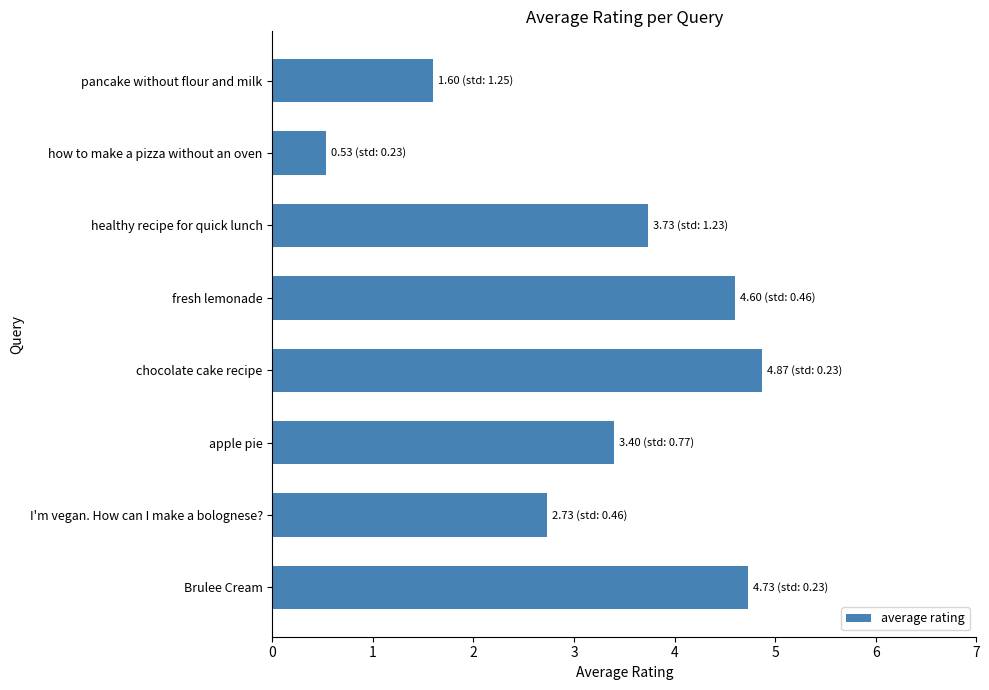

Reading bottom to top, extract all data points from this chart.

4.7	2.7	3.4	4.9	4.6	3.7	0.5	1.6